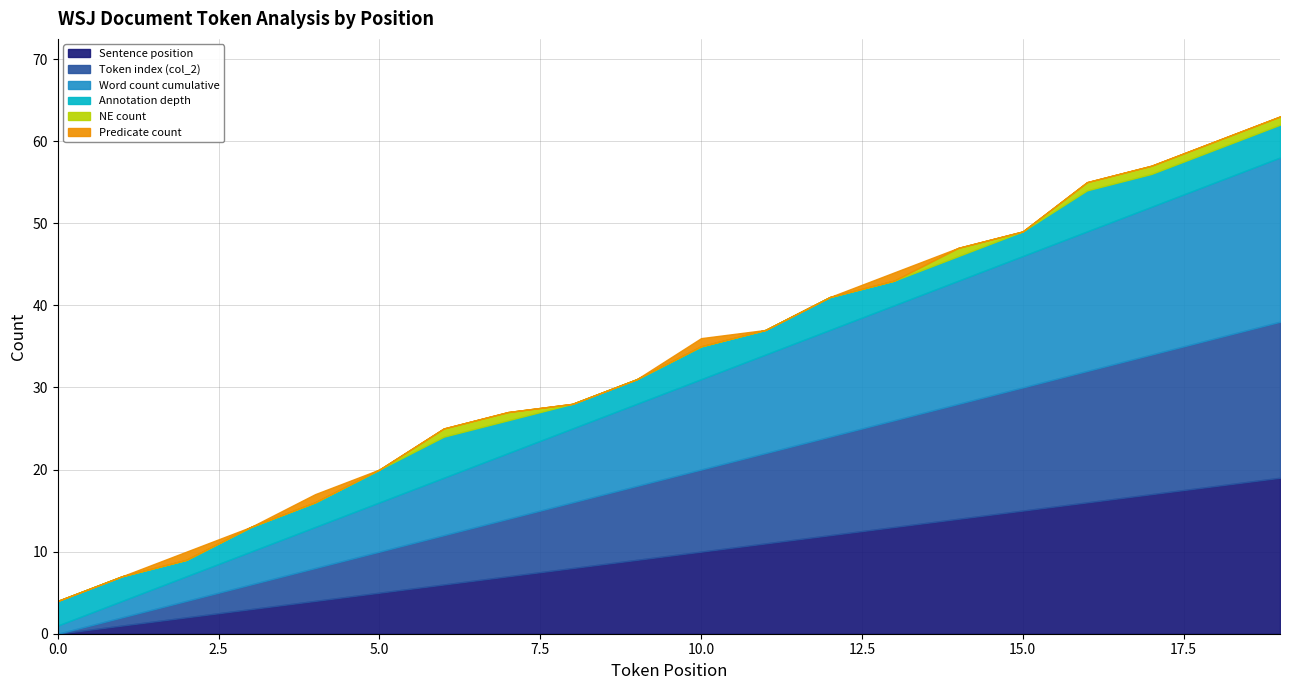

Between 0 and 13, which is larger?

13